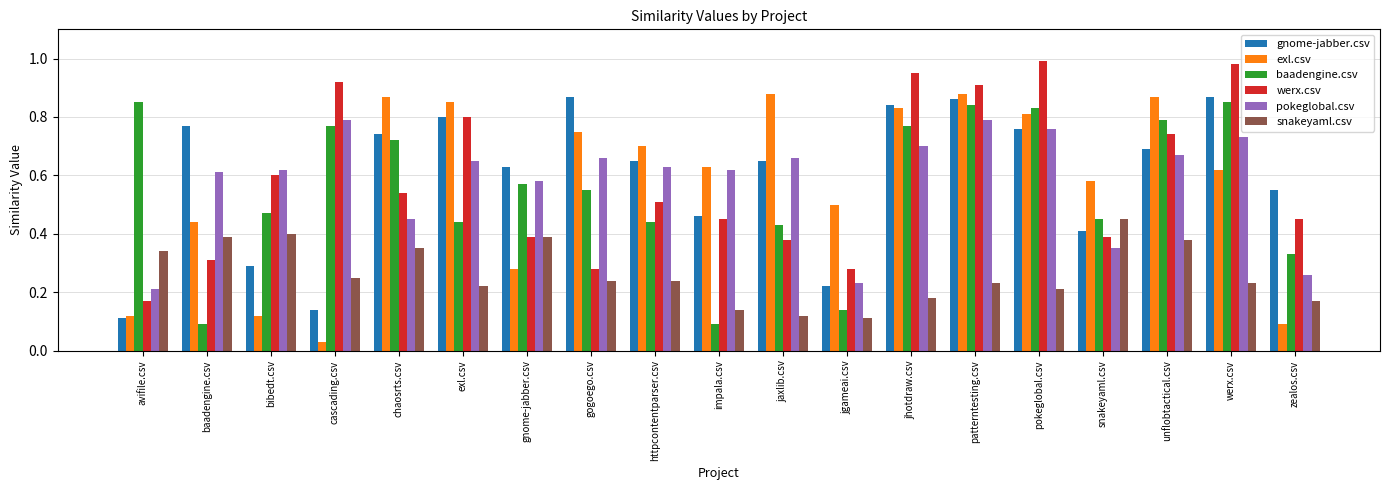

The pokeglobal.csv series shows 0.2 at gnome-jabber.csv. True or false?

False